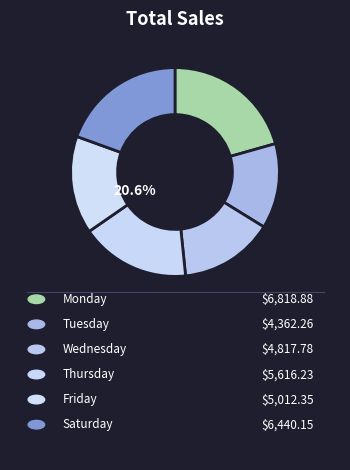

What is the smallest slice in the pie chart?

Tuesday